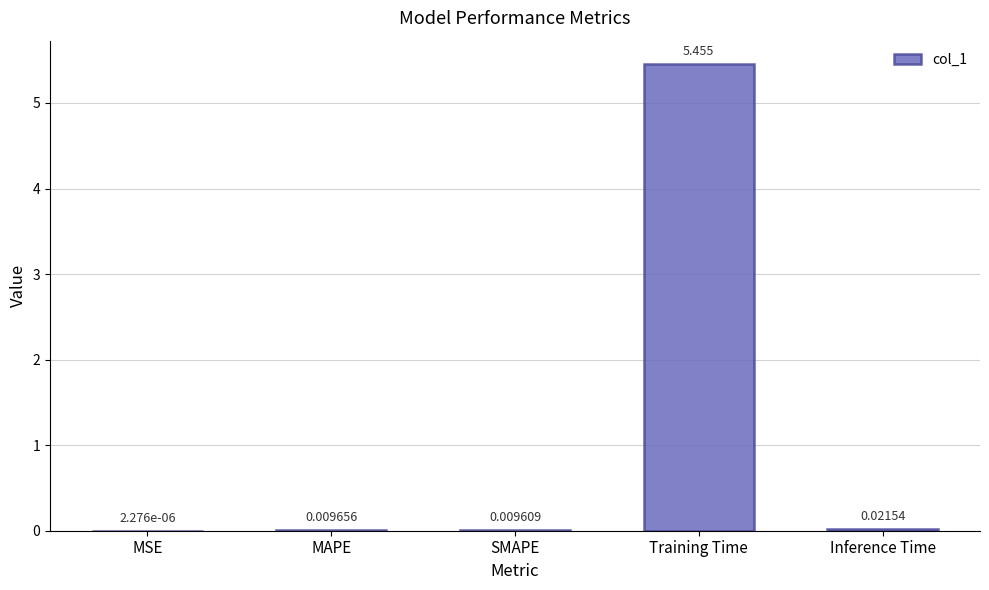

Between Training Time and Inference Time, which is larger?

Training Time